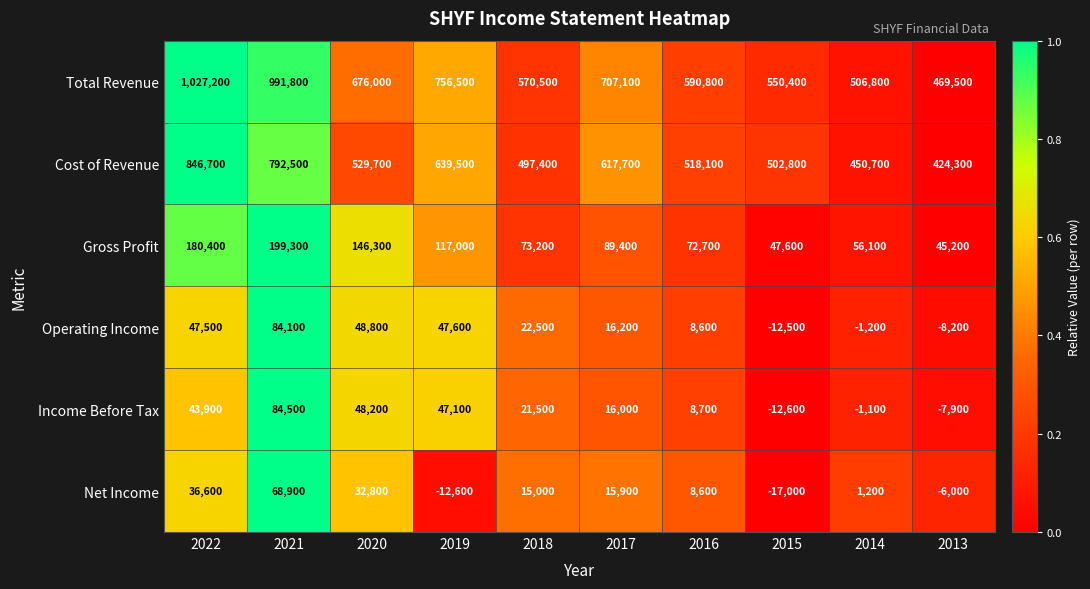

At which label does Total Revenue first exceed 676000?

2022